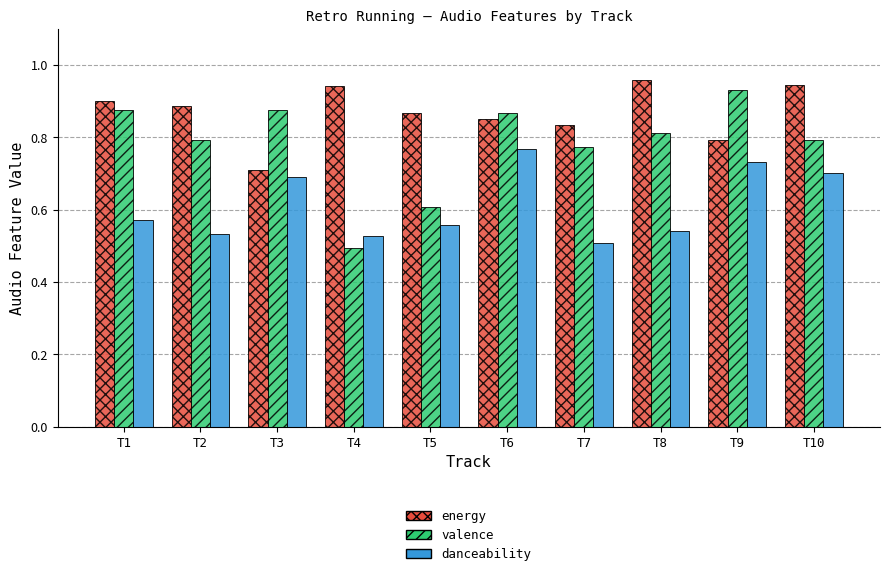

How many categories are shown in the chart?

10